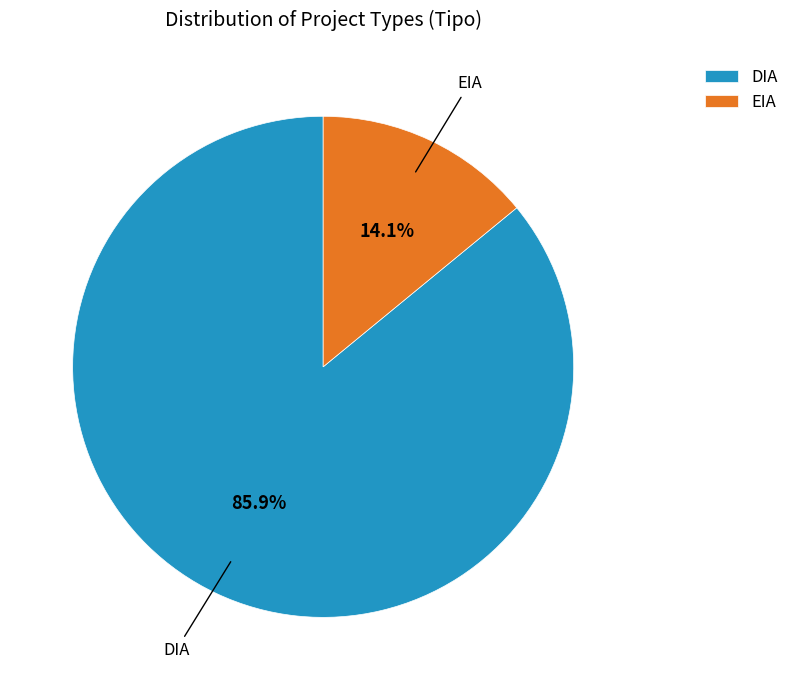

Which category has the biggest portion of the pie?

DIA